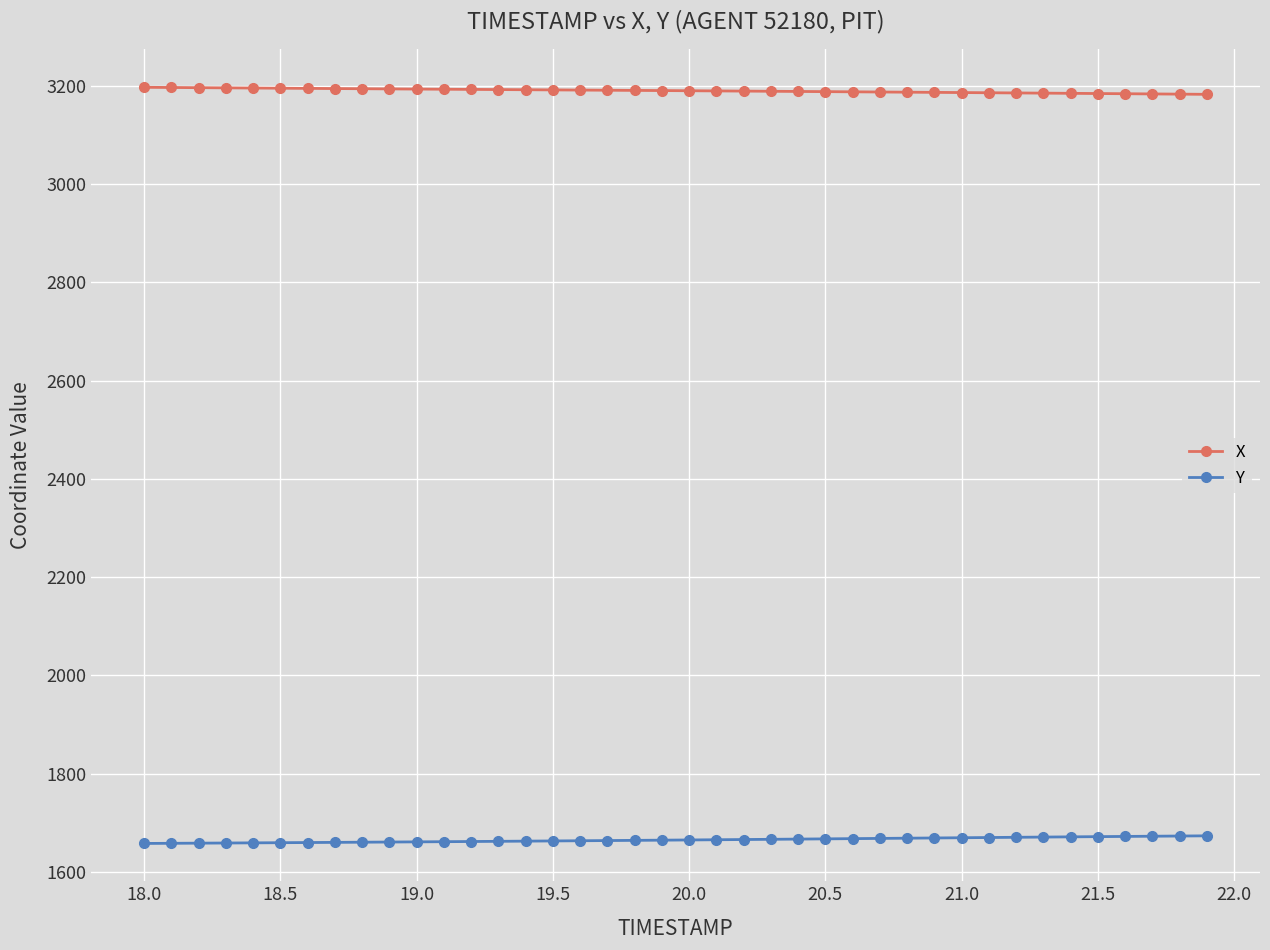

Which series has the largest total across all categories?

X